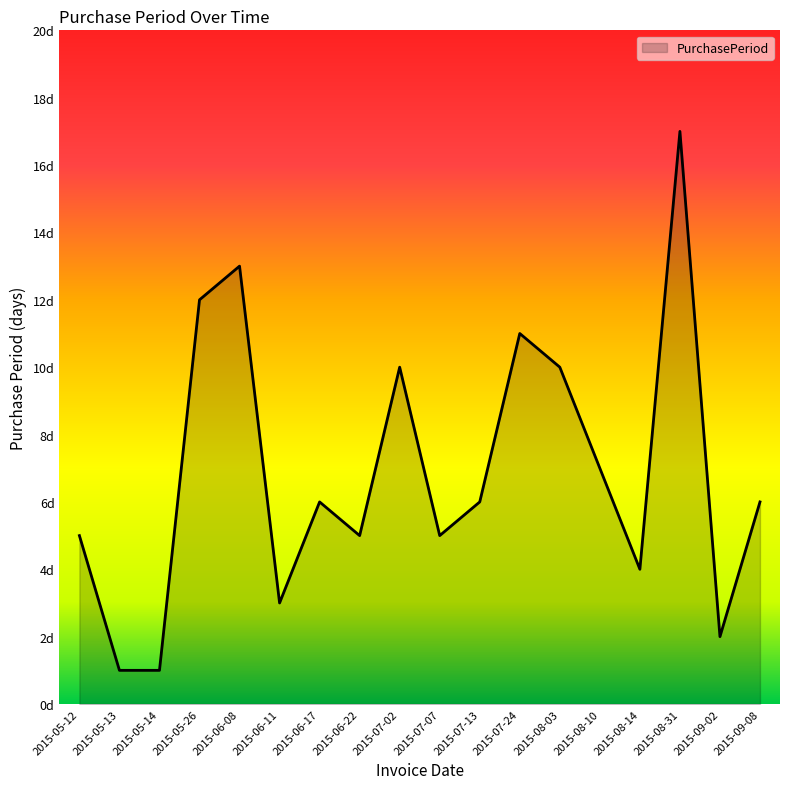

At which label is the value closest to 9?

2015-07-02